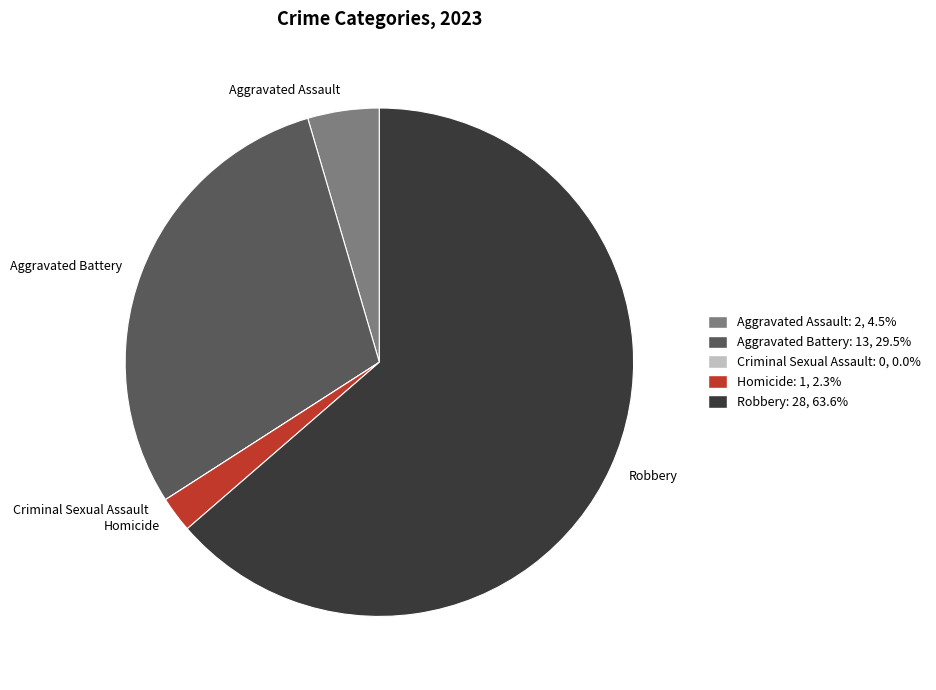

Do Aggravated Assault and Robbery together represent more than half of the pie?

Yes